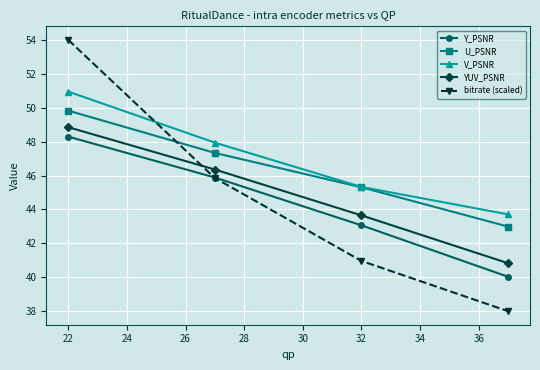

Which series has the largest range (max minus min)?

bitrate (scaled)